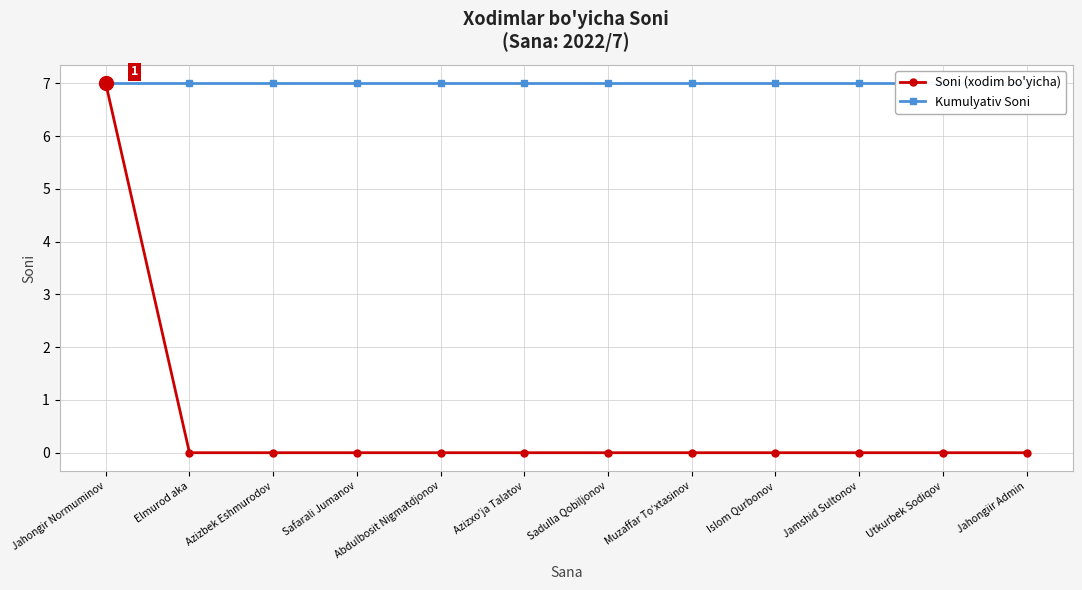

How many lines are shown in the chart?

2